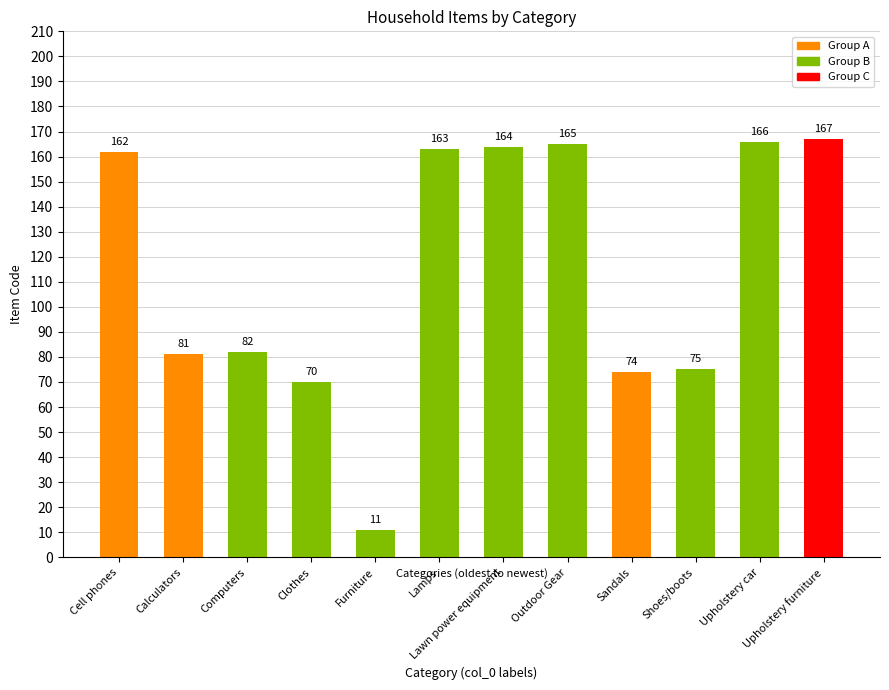

Rank the categories by value from highest to lowest.

Upholstery furniture, Upholstery car, Outdoor Gear, Lawn power equipment, Lamps, Cell phones, Computers, Calculators, Shoes/boots, Sandals, Clothes, Furniture